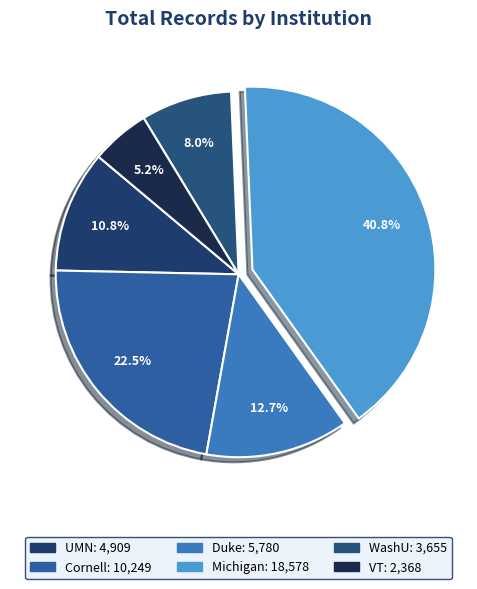

What is the largest slice in the pie chart?

Michigan